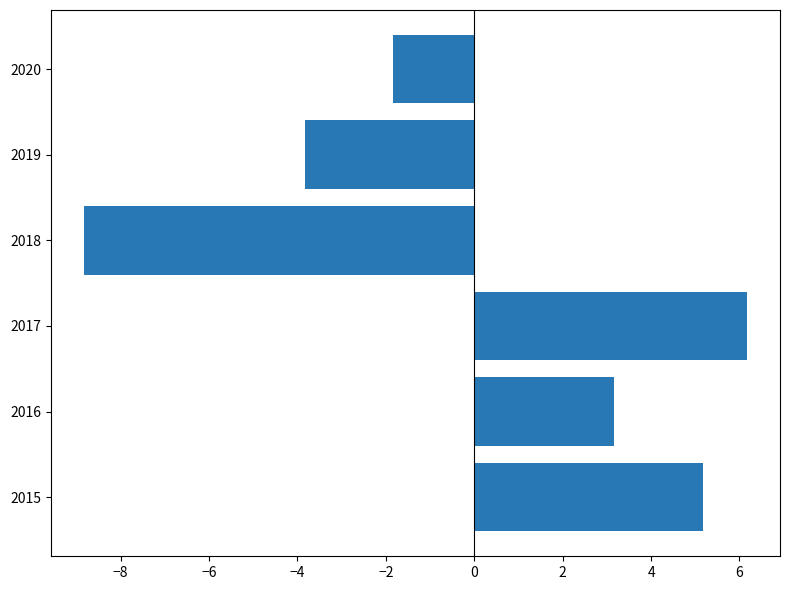

How many data points does each series have?

6